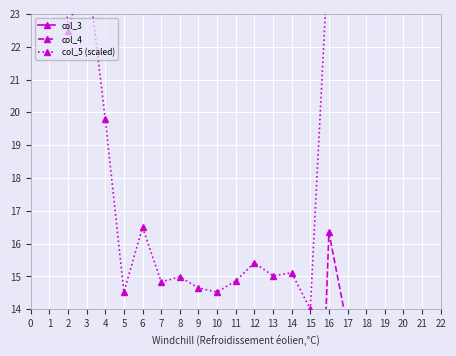

Where is col_4 nearest to the value 8?

4